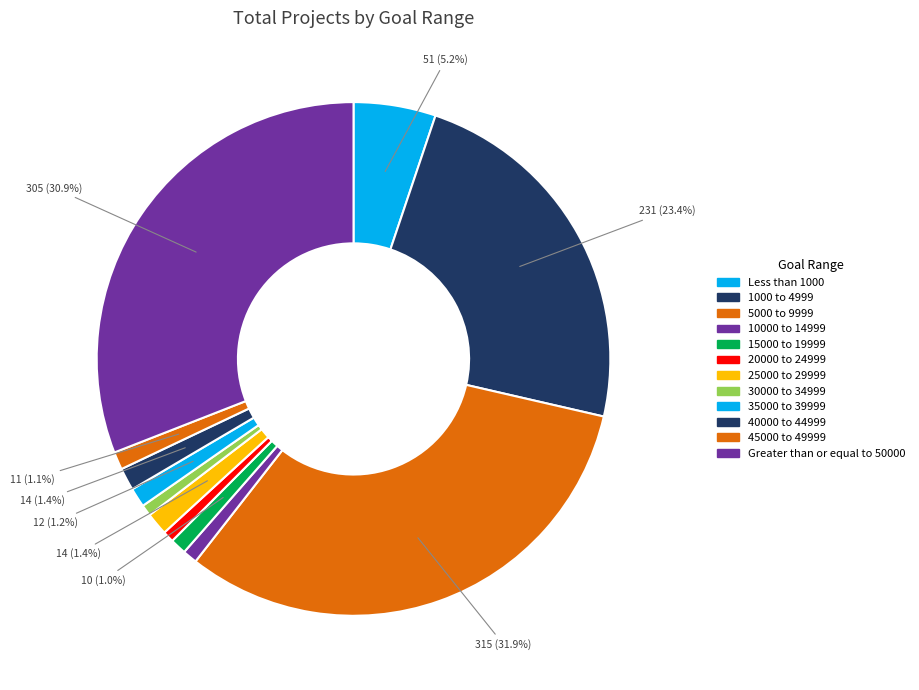

Count the number of slices in the pie.

12